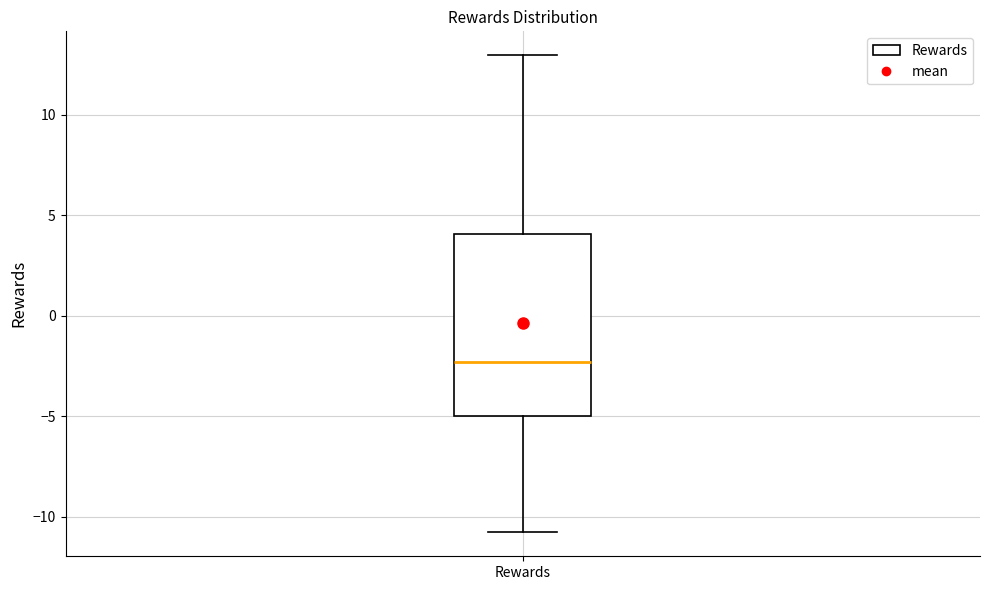

Where does the upper whisker of the box for Rewards end on the y-axis? The values are not printed on the chart, so give them approximately, as read against the axis.

13.0